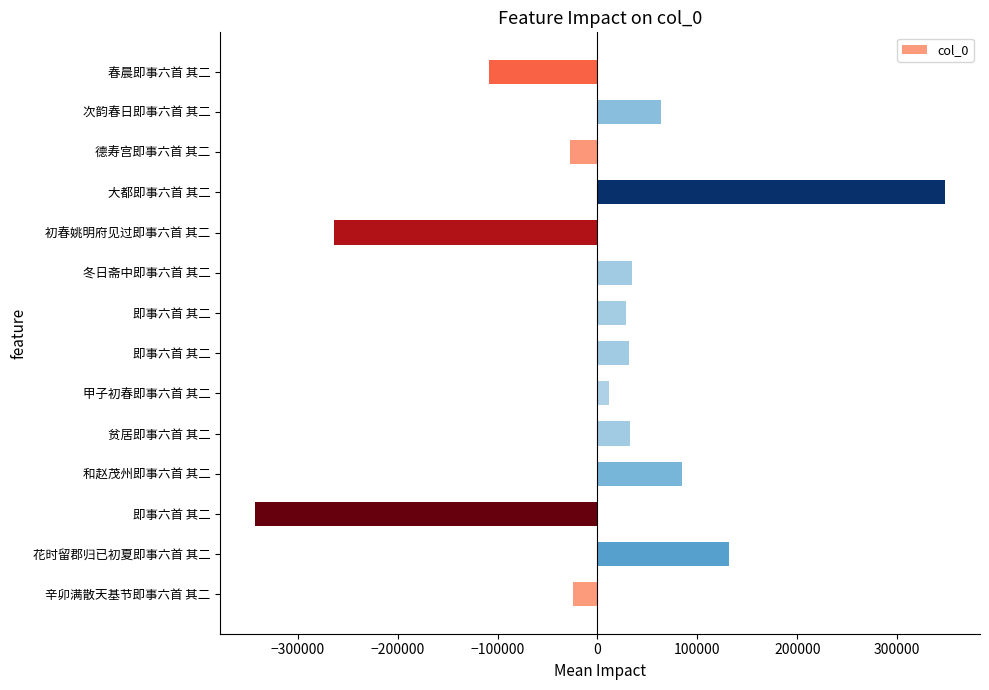

Count the number of values greater than 31780.

7